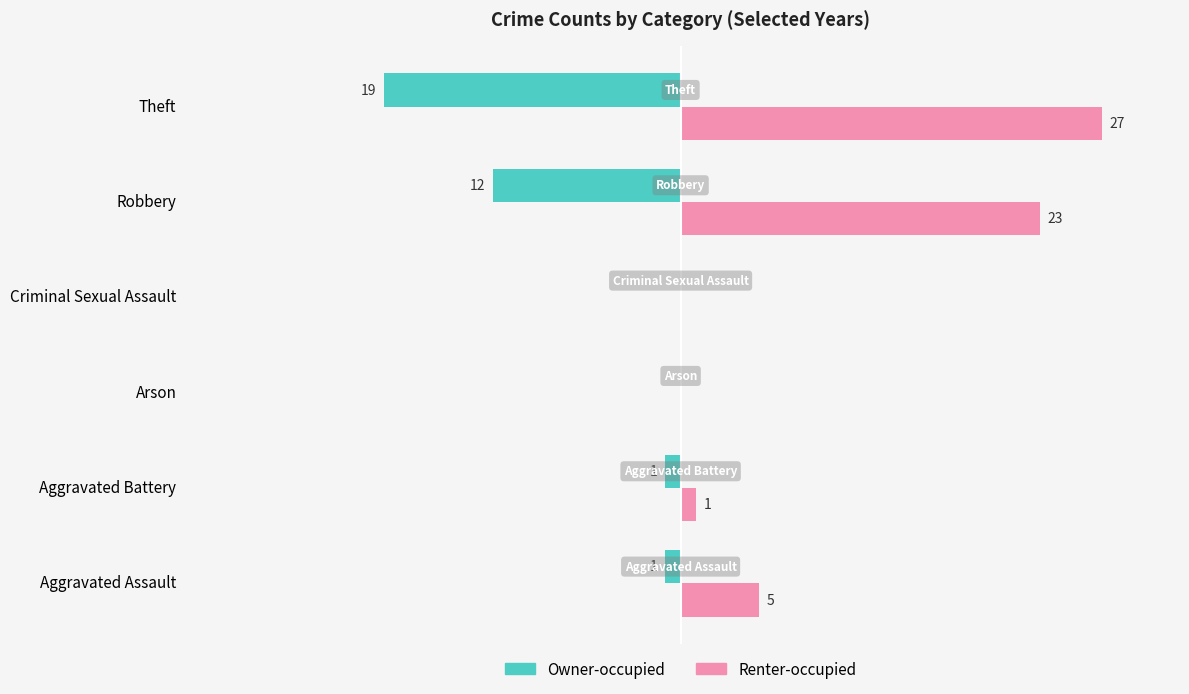

At which label does Renter-occupied reach its peak?

Theft